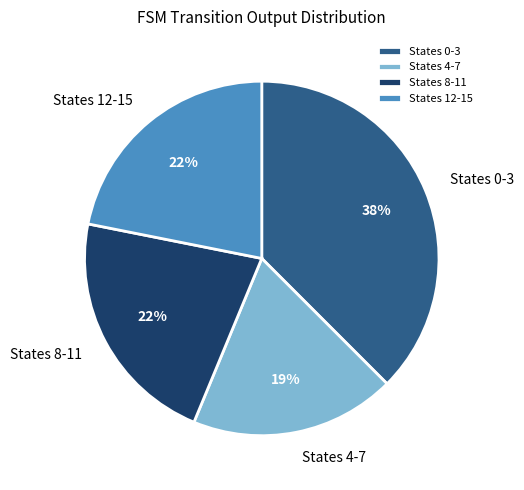

What is the ratio of the value at States 8-11 to the value at States 12-15?

1.0